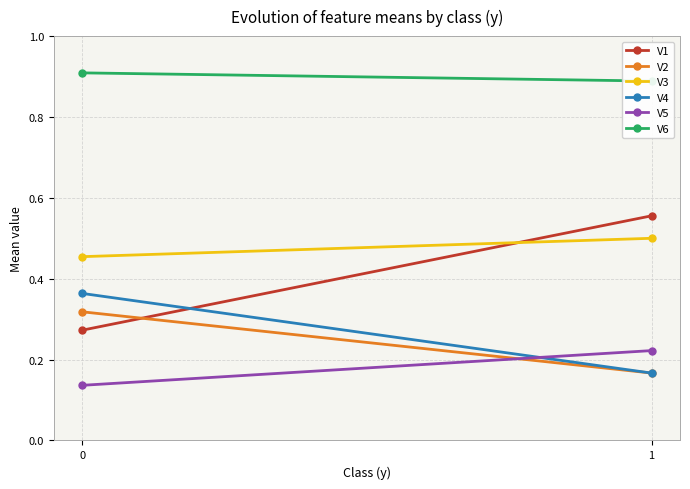

What are all the series names shown in the legend?

V1, V2, V3, V4, V5, V6